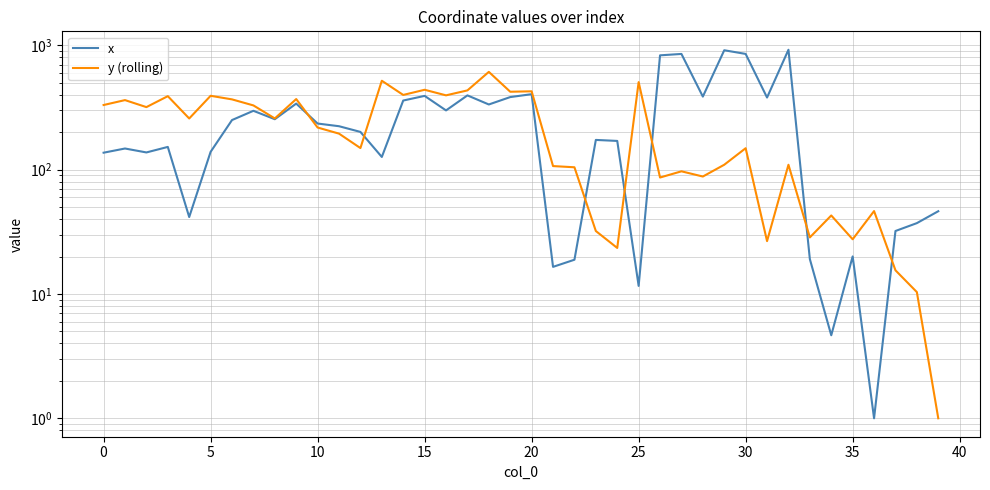

What is the difference between the second highest and minimum values in the y (rolling) series?

518.3